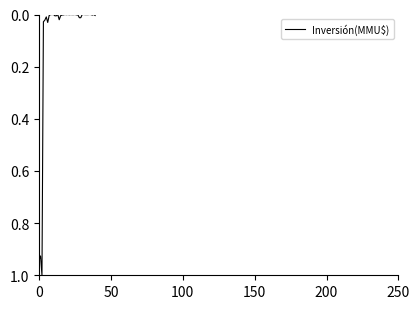

What is the difference between the maximum and minimum values?

1.0